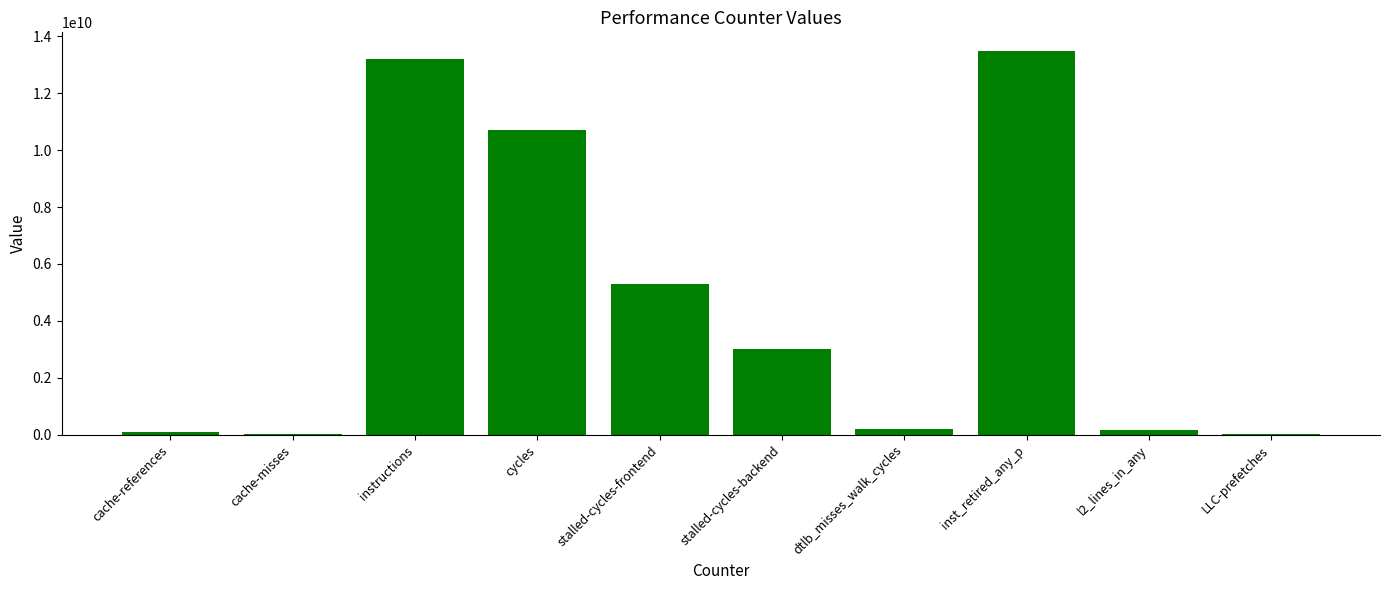

Where does the data first go above 3001651486?

instructions